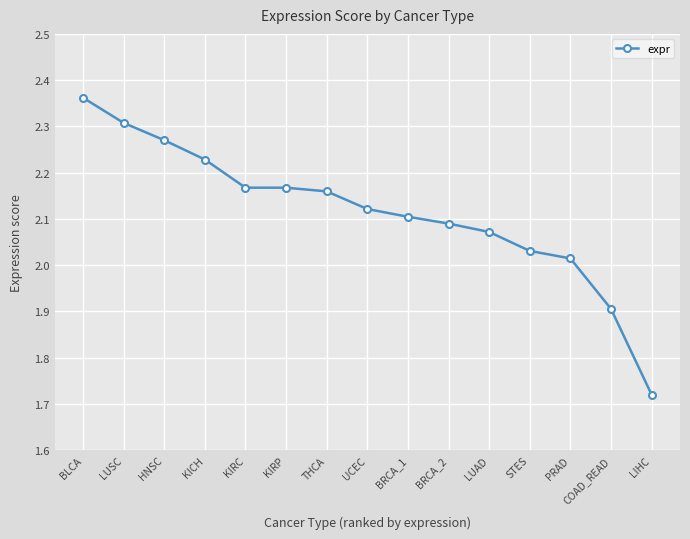

At which label does the data first exceed 2?

BLCA